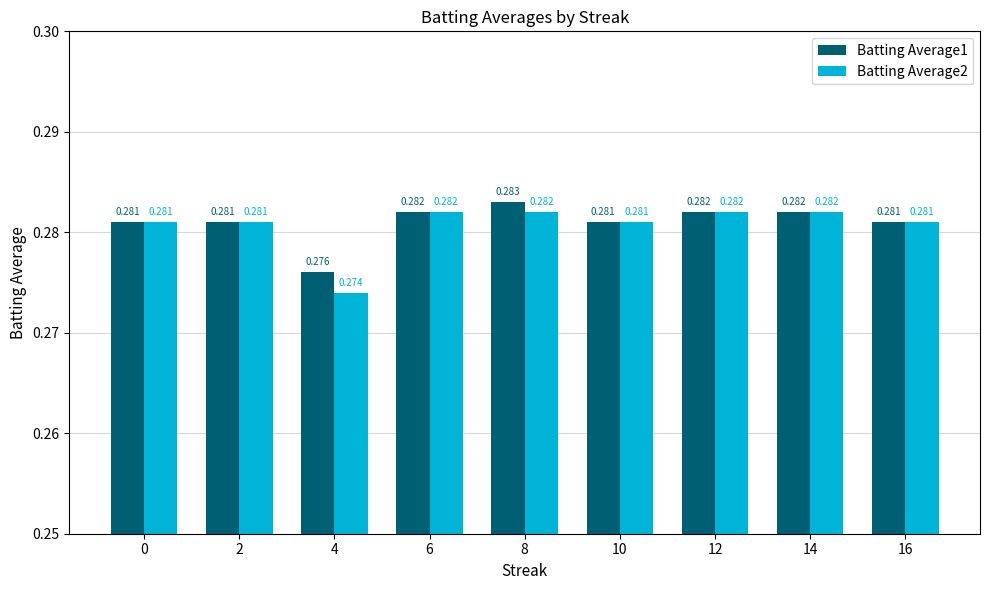

Are the bars horizontal?

No